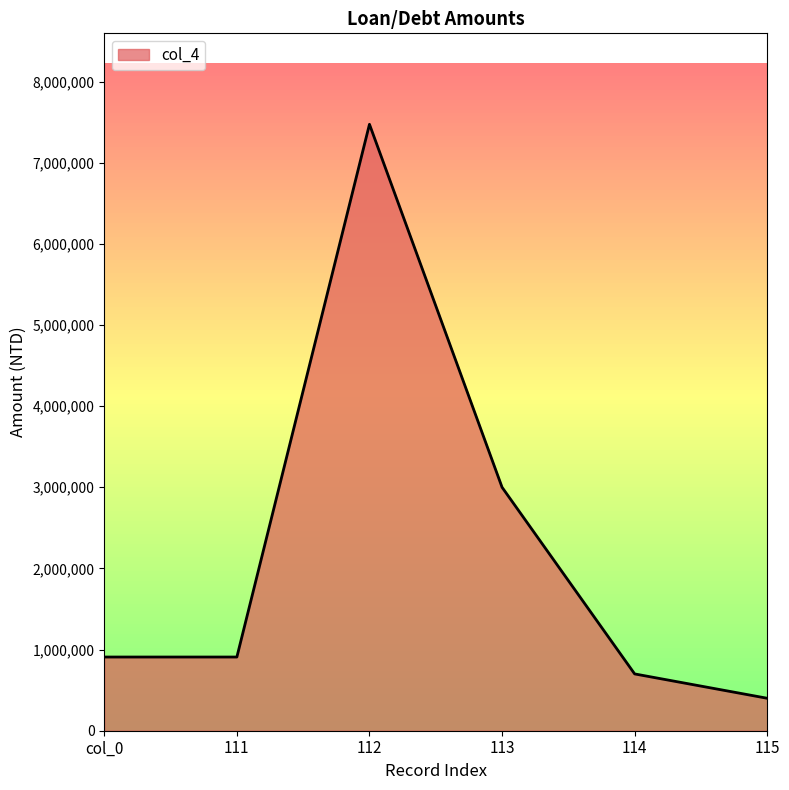

What is the approximate value at 115, to the nearest 50?

400000